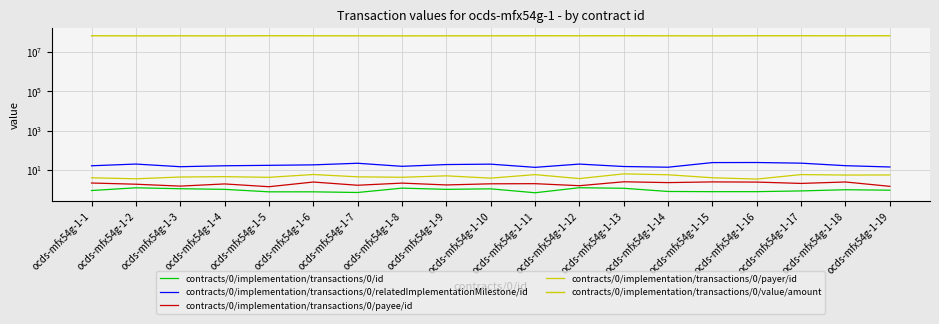

Rank the series at ocds-mfx54g-1-16 from lowest to highest value.

contracts/0/implementation/transactions/0/id, contracts/0/implementation/transactions/0/payee/id, contracts/0/implementation/transactions/0/payer/id, contracts/0/implementation/transactions/0/relatedImplementationMilestone/id, contracts/0/implementation/transactions/0/value/amount